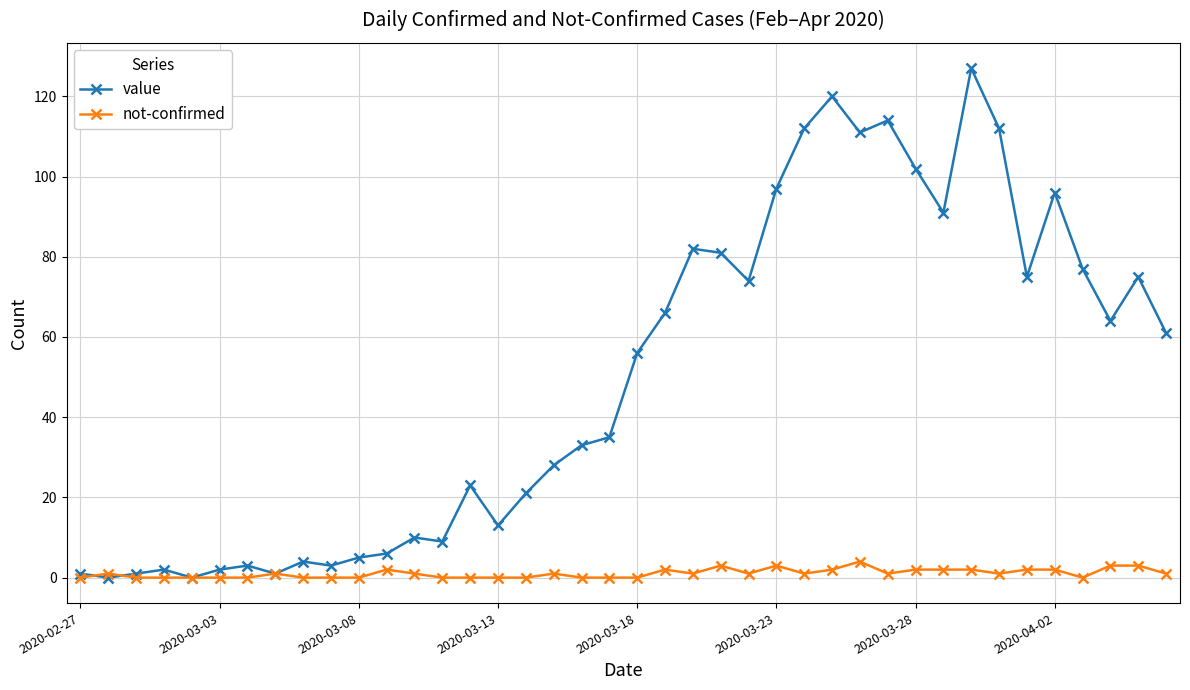

What is the value of the value point at the 17th from the left?

21